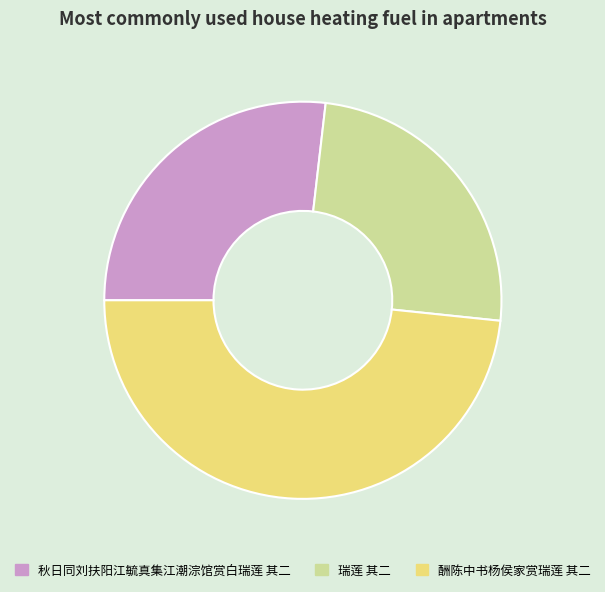

What is the smallest slice in the pie chart?

瑞莲 其二